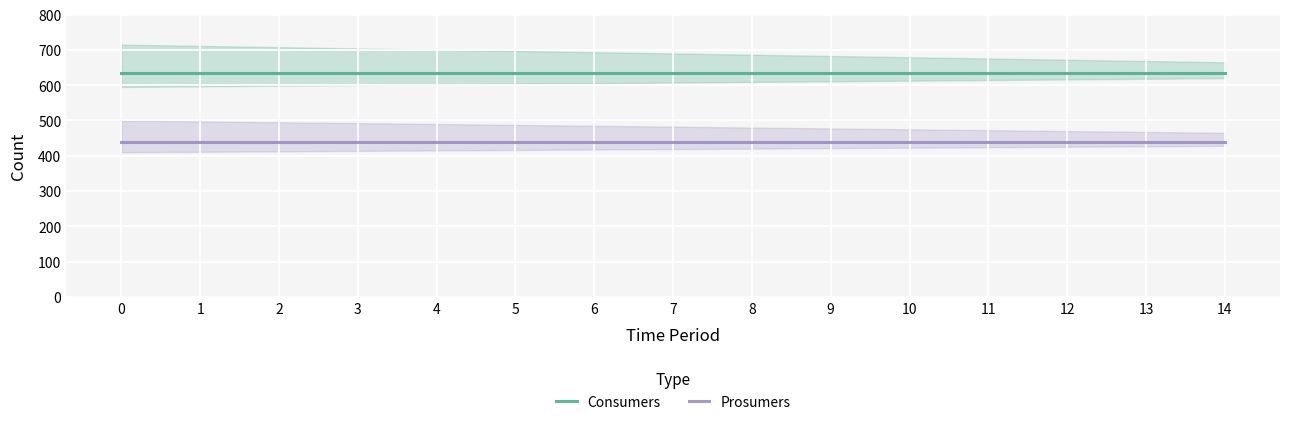

True or false: Consumers and Prosumers intersect in this chart.

False